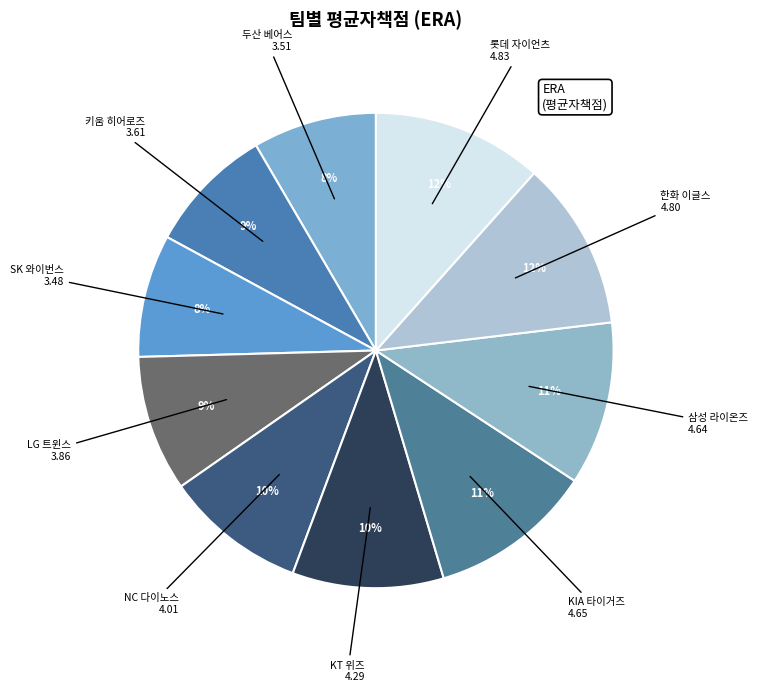

Is it true that 키움 히어로즈 is 22% of the pie?

False